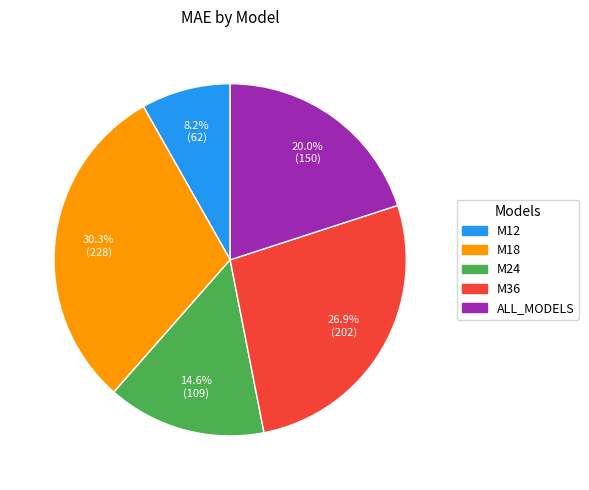

How many slices are in this pie chart?

5